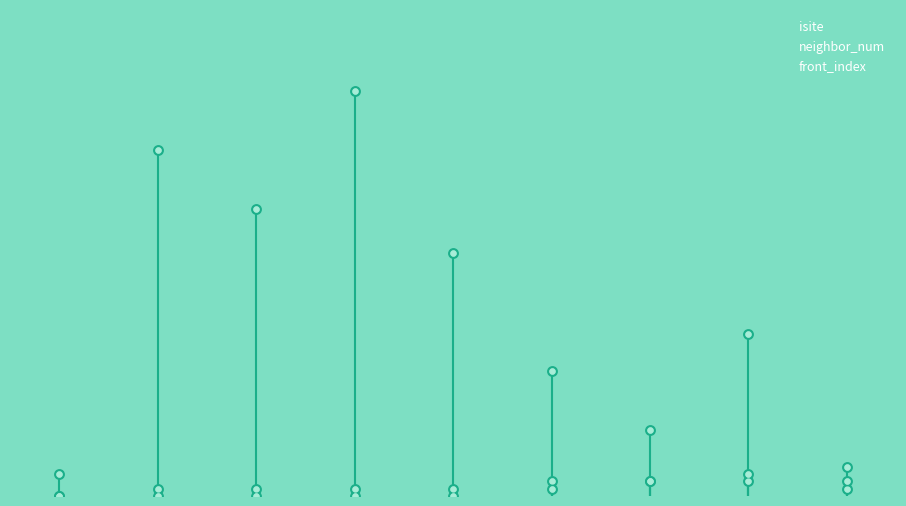

Which series reaches the minimum Y coordinate?

neighbor_num